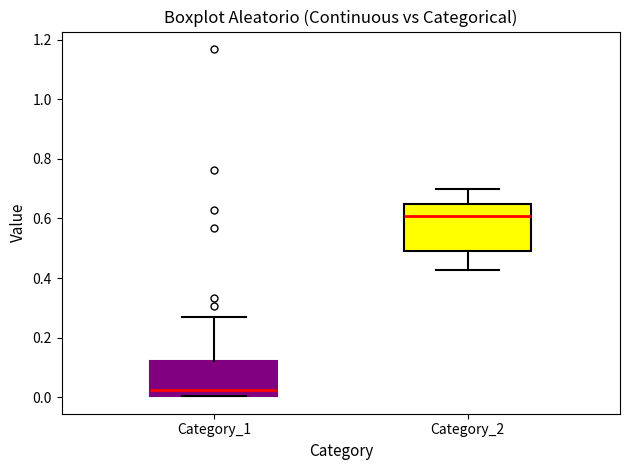

Where is the lower edge of the box for Category_2 on the y-axis? The values are not printed on the chart, so give them approximately, as read against the axis.

0.50